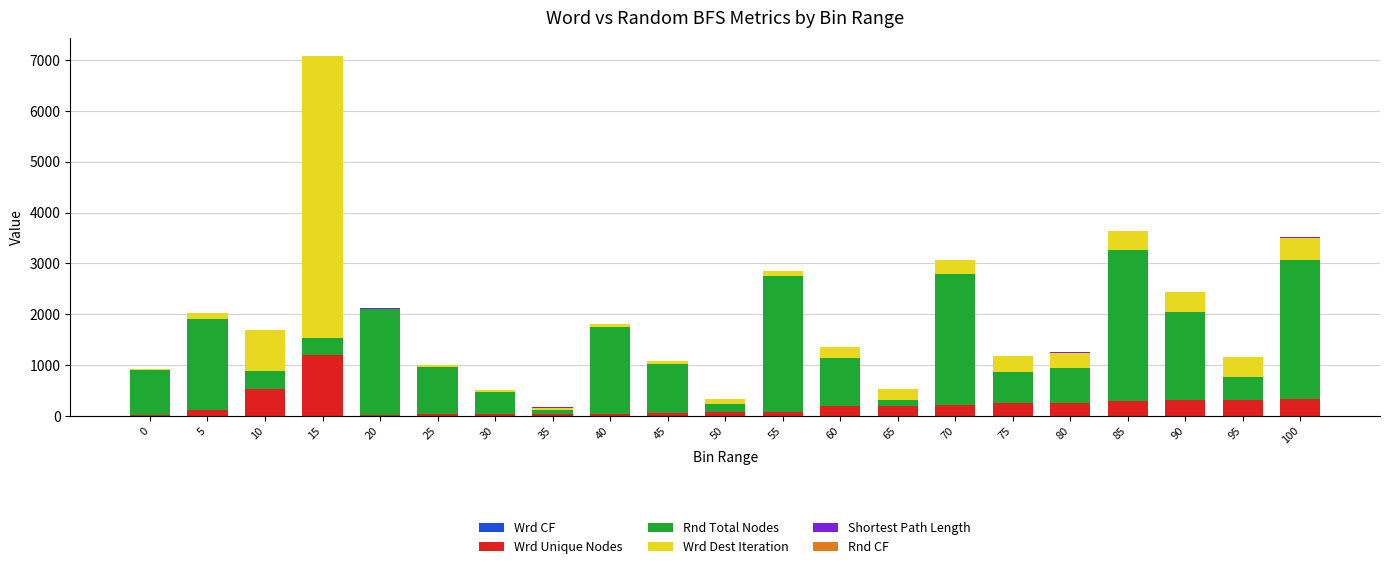

At which category is the sum across all series the highest?

15